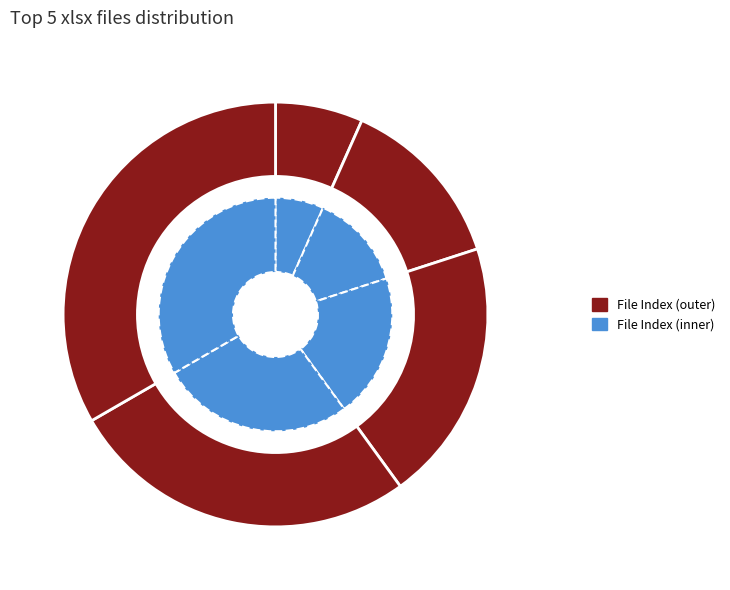

Is Proponentes.xlsx the majority of the pie?

No